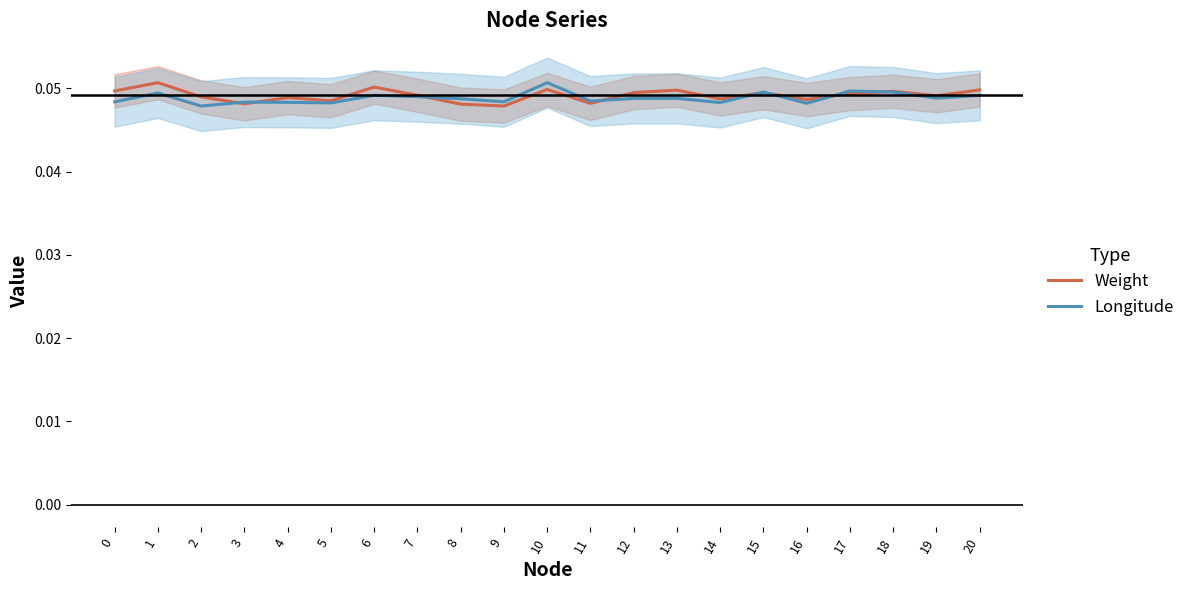

Reading left to right, what are all the values shown in this chart?

Weight: 0=0.0	1=0.1	2=0.0	3=0.0	4=0.0	5=0.0	6=0.1	7=0.0	8=0.0	9=0.0	10=0.0	11=0.0	12=0.0	13=0.0	14=0.0	15=0.0	16=0.0	17=0.0	18=0.0	19=0.0	20=0.0
Longitude: 0=0.0	1=0.0	2=0.0	3=0.0	4=0.0	5=0.0	6=0.0	7=0.0	8=0.0	9=0.0	10=0.1	11=0.0	12=0.0	13=0.0	14=0.0	15=0.0	16=0.0	17=0.0	18=0.0	19=0.0	20=0.0